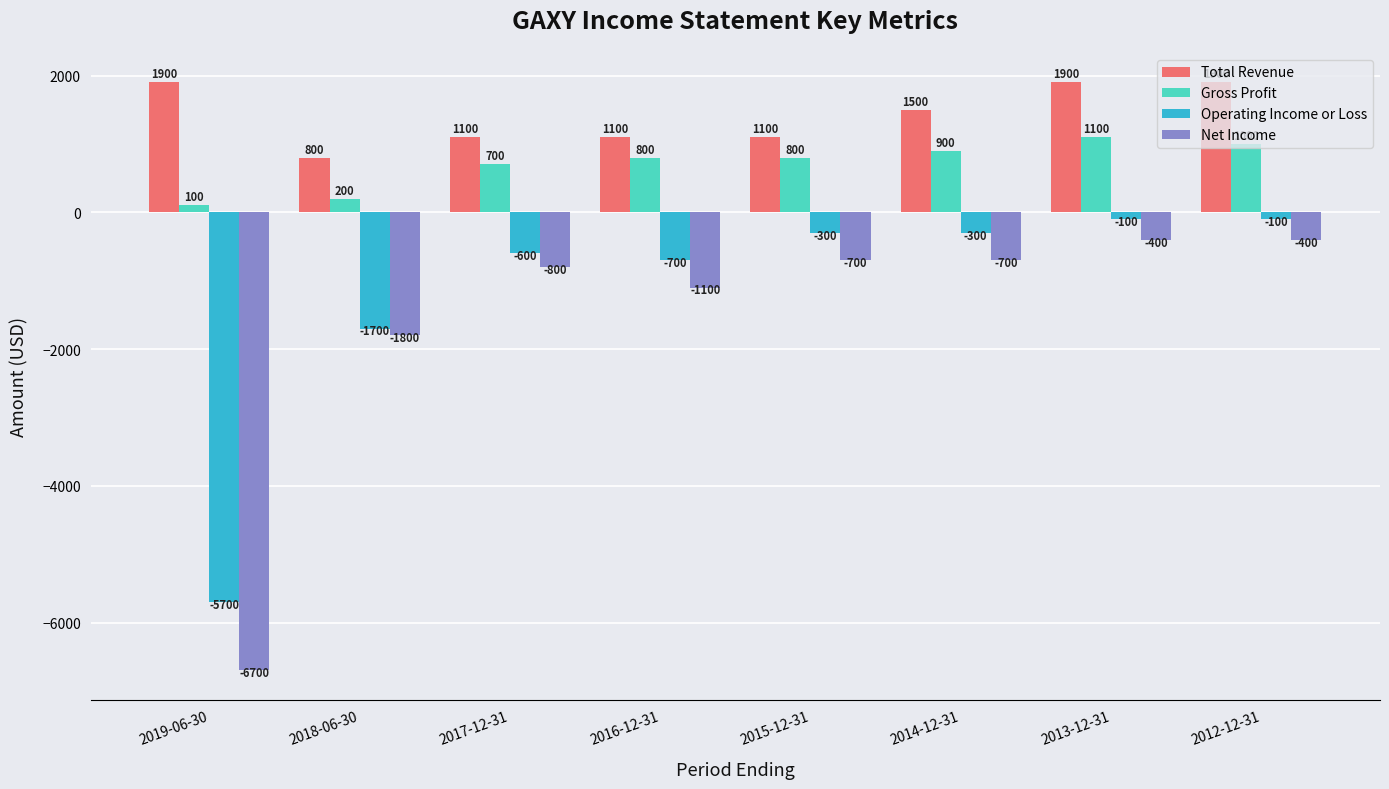

Which category has the lowest value in the Operating Income or Loss series?

2019-06-30